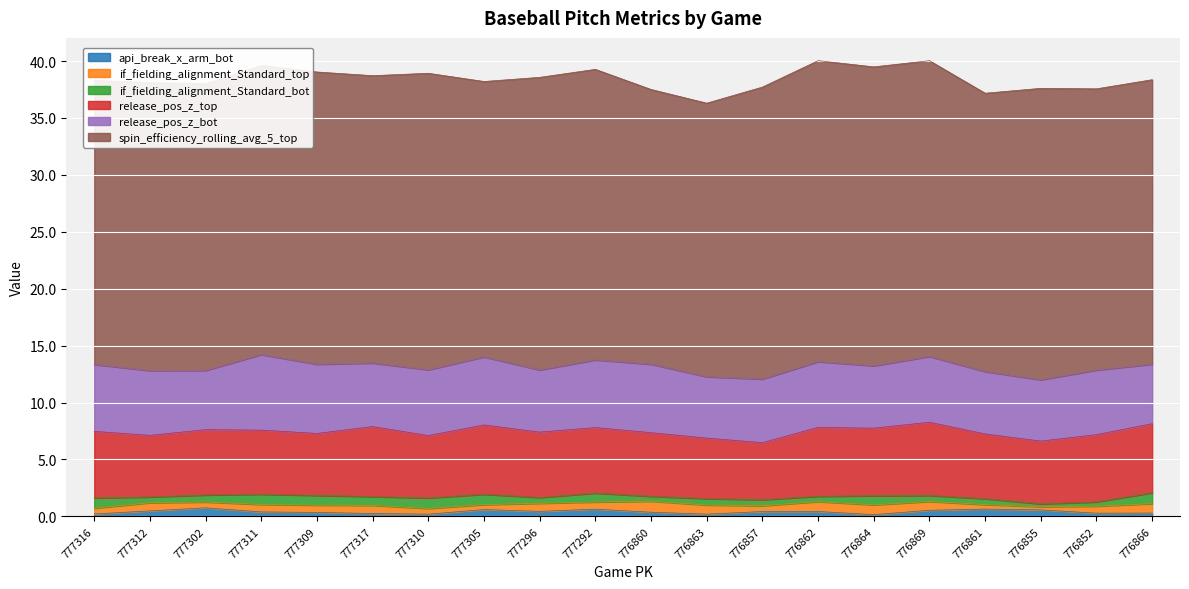

True or false: release_pos_z_top has a value of 5.8 at 777292.

True